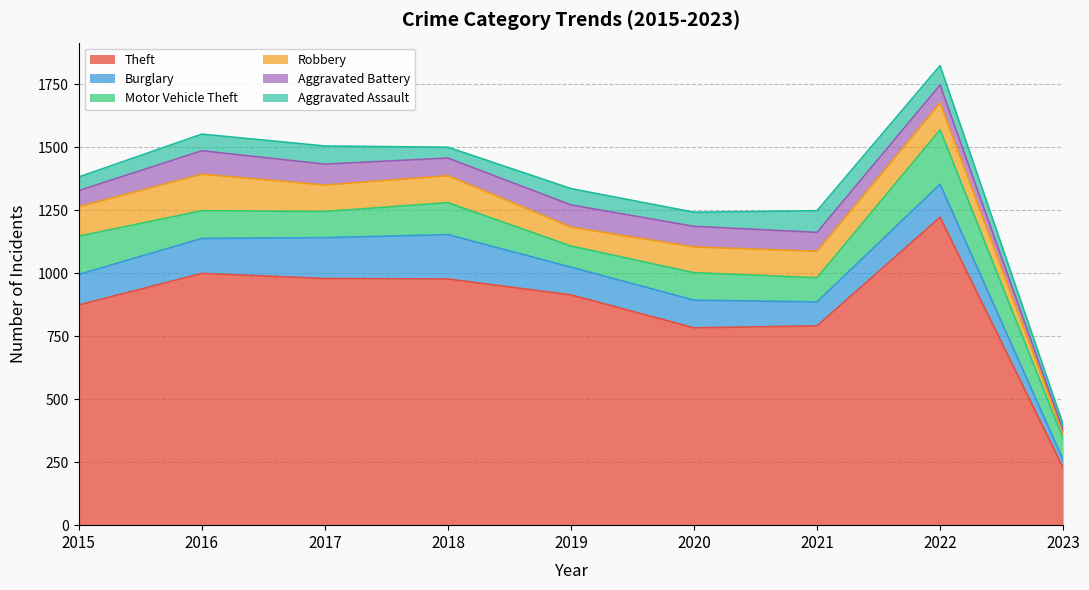

Reading left to right, extract all data points from this chart.

Theft: 874	999	979	977	914	783	791	1222	228
Burglary: 121	139	162	176	110	110	95	131	31
Motor Vehicle Theft: 152	110	104	127	84	109	96	216	85
Robbery: 117	145	105	107	75	102	105	107	19
Aggravated Battery: 64	93	83	70	88	82	75	71	14
Aggravated Assault: 54	66	72	43	65	56	86	77	23